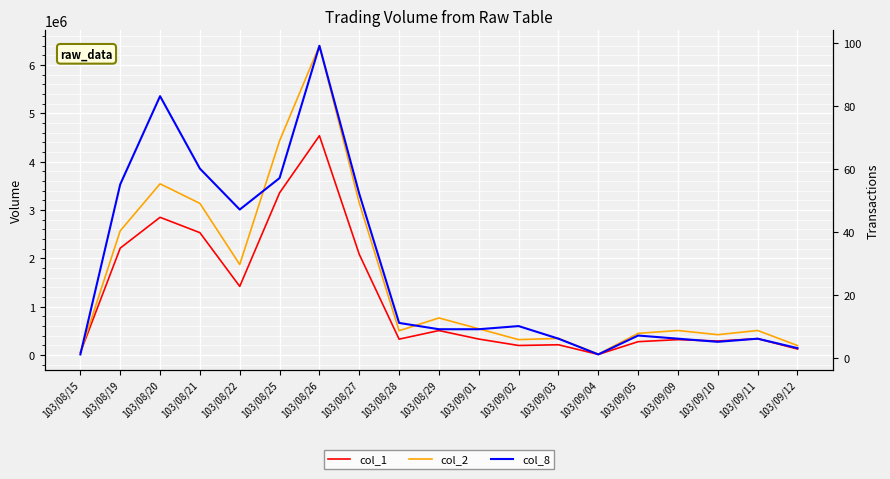

Which series has the largest total across all categories?

col_2